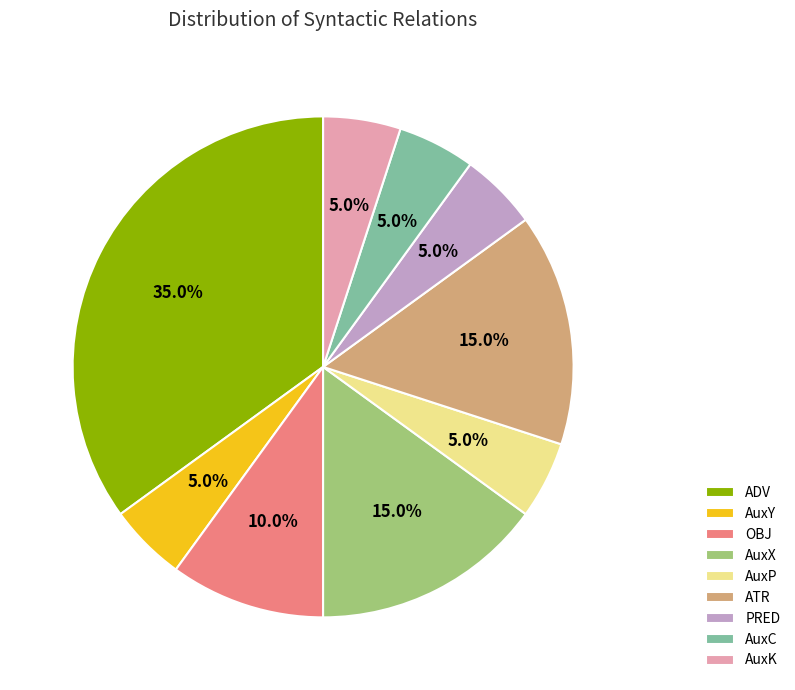

Approximately how many times larger is the value at AuxY compared to PRED?

1.0